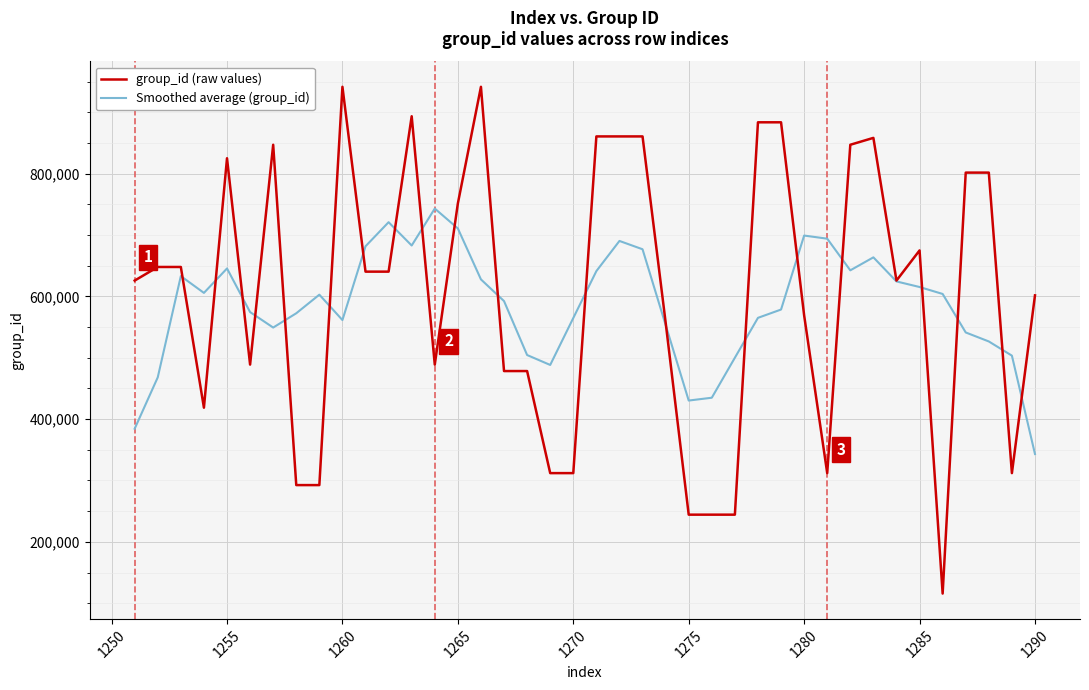

Rank the series by their maximum value, from lowest to highest.

Smoothed average (group_id), group_id (raw values)